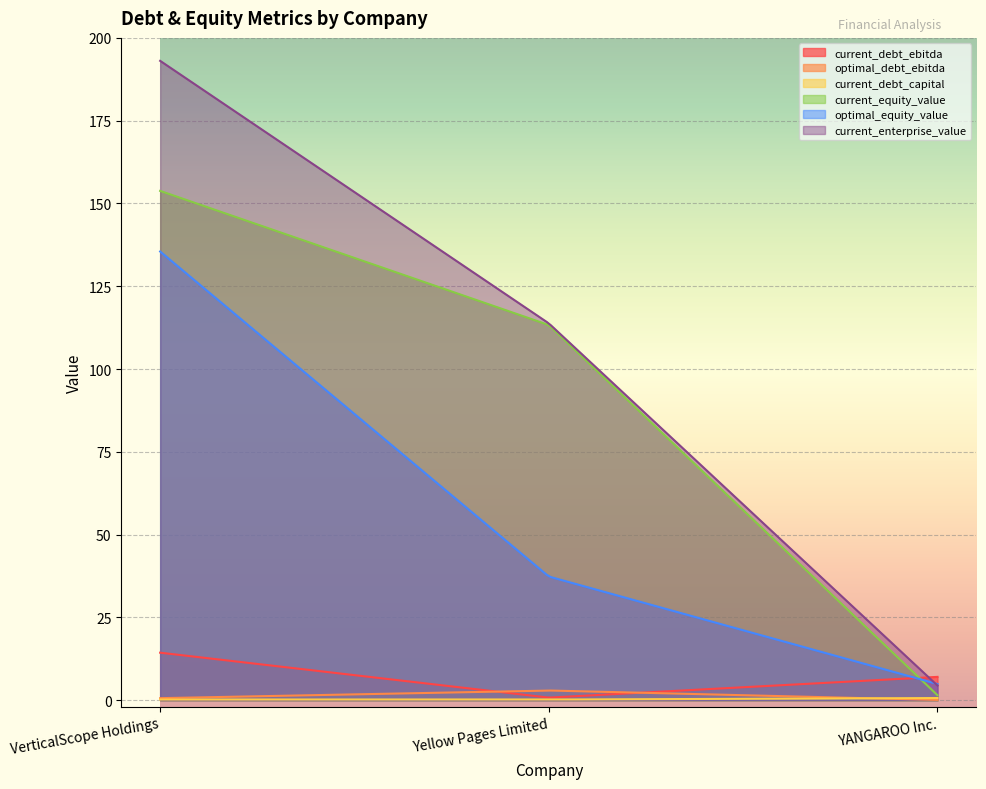

At which label is current_equity_value closest to 77?

Yellow Pages Limited